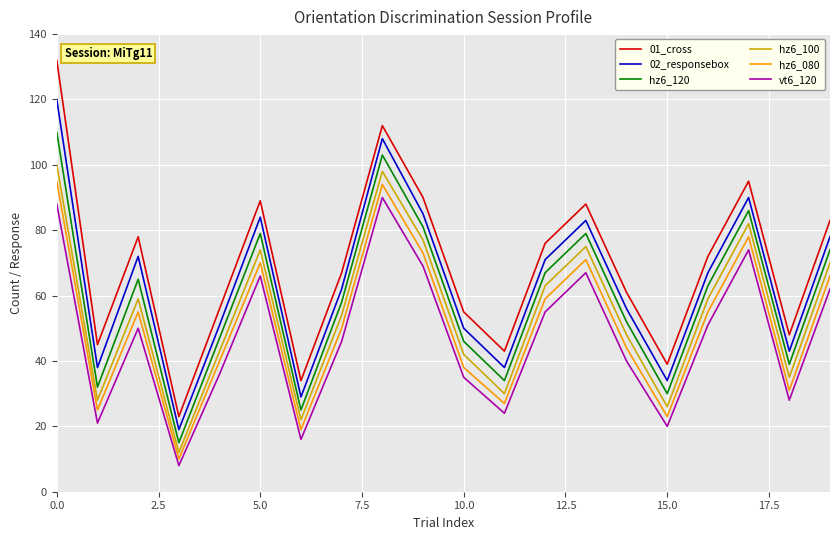

True or false: 02_responsebox and hz6_100 cross at least once.

False